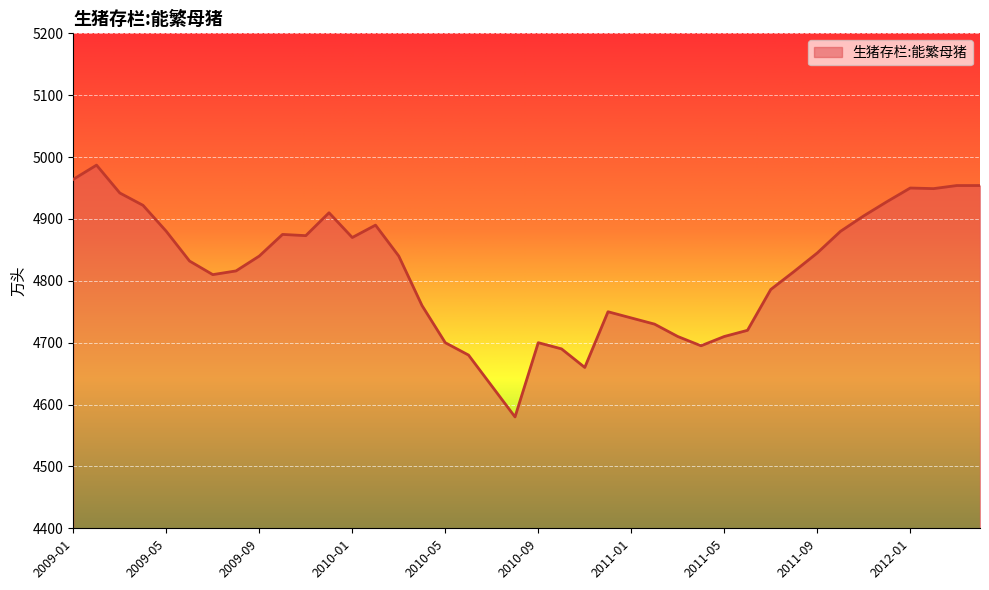

What is the average value?

4817